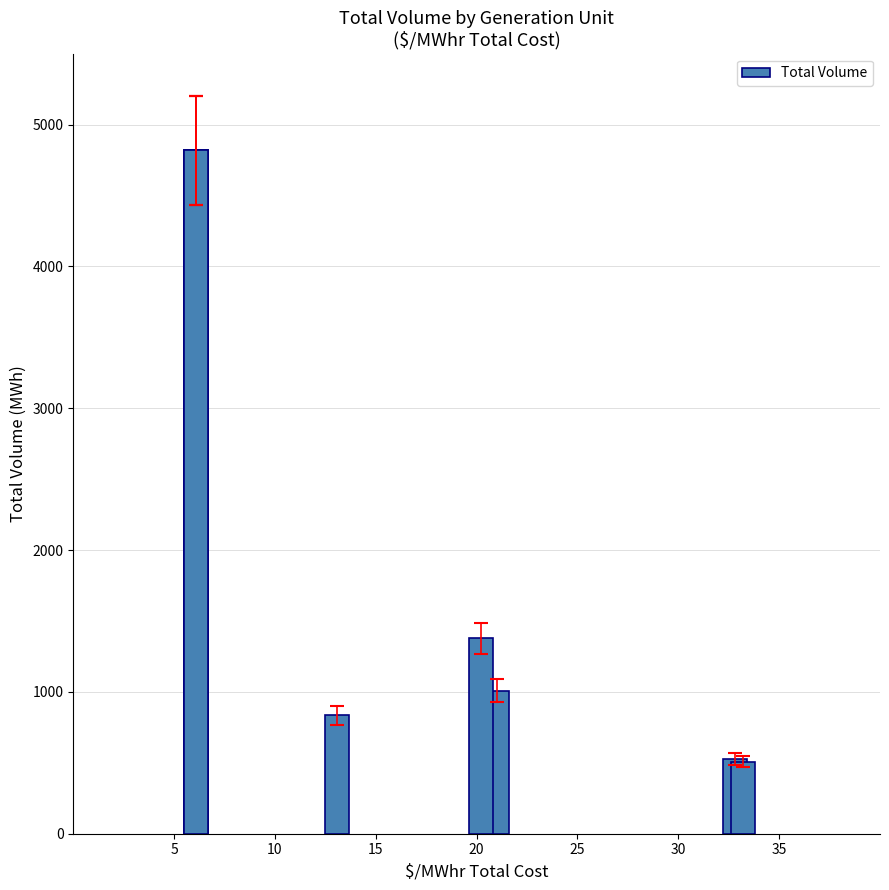

Does the chart contain any negative values?

No